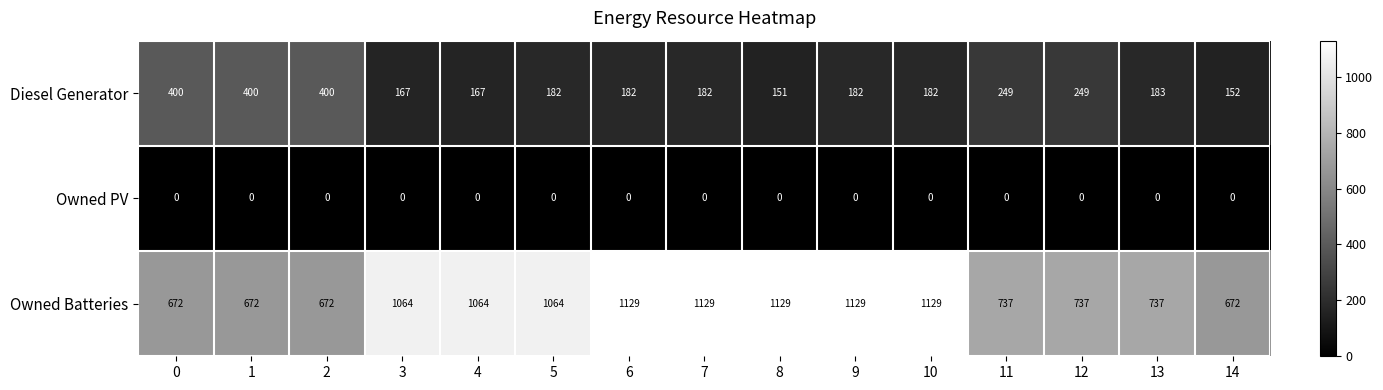

Count the Owned Batteries values in the range 672 to 1129.

15